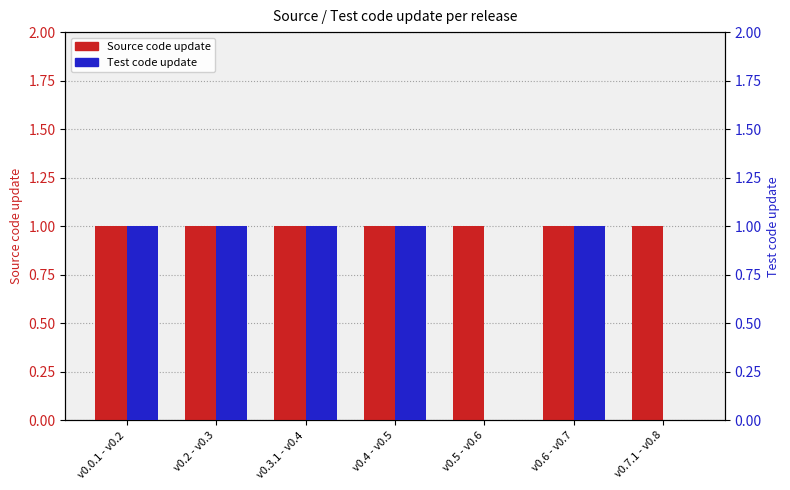

Which series has the widest spread of values?

Test code update